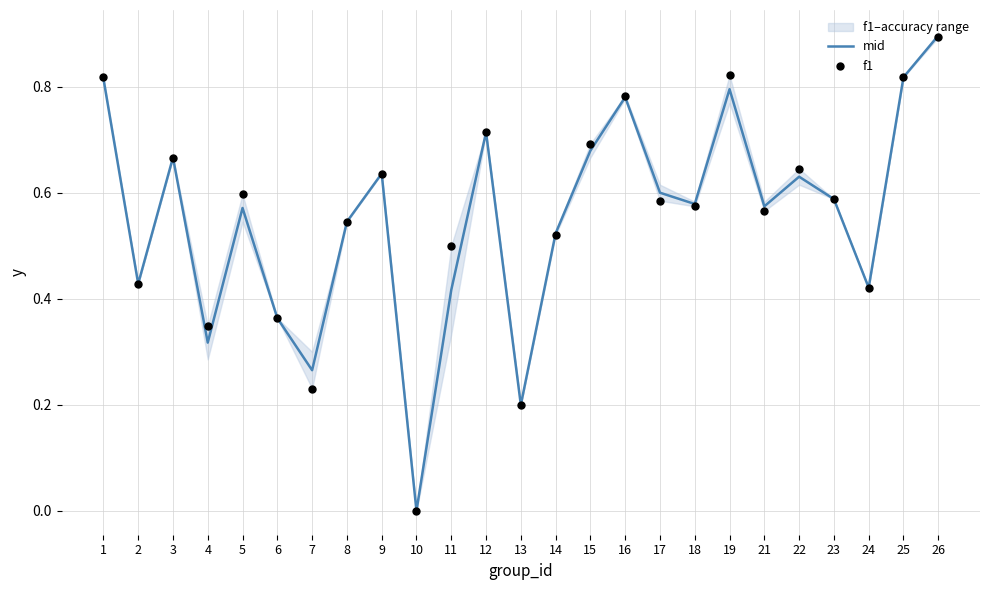

At which category is the sum across all series the highest?

26